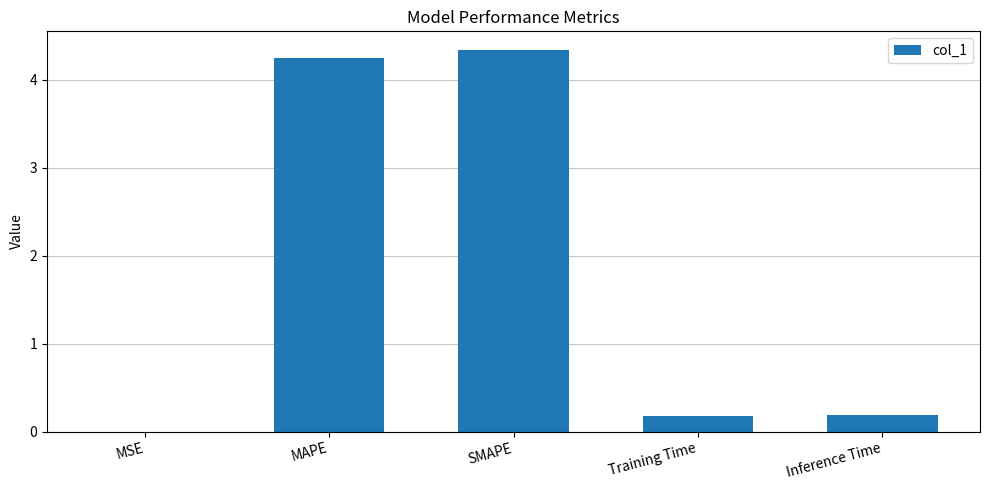

Are the bars horizontal?

No